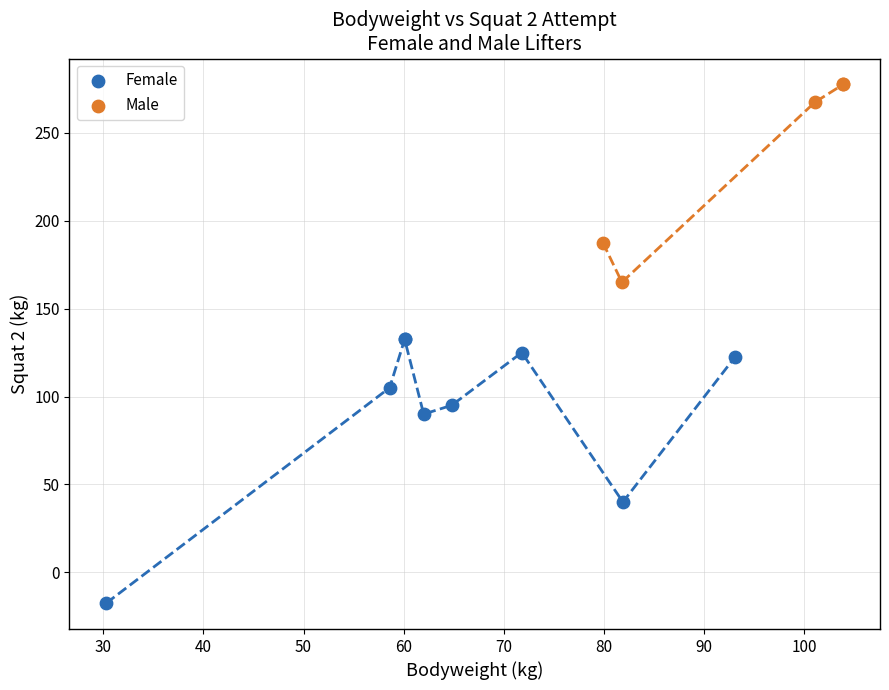

Which series contains the lowest Y value?

Female